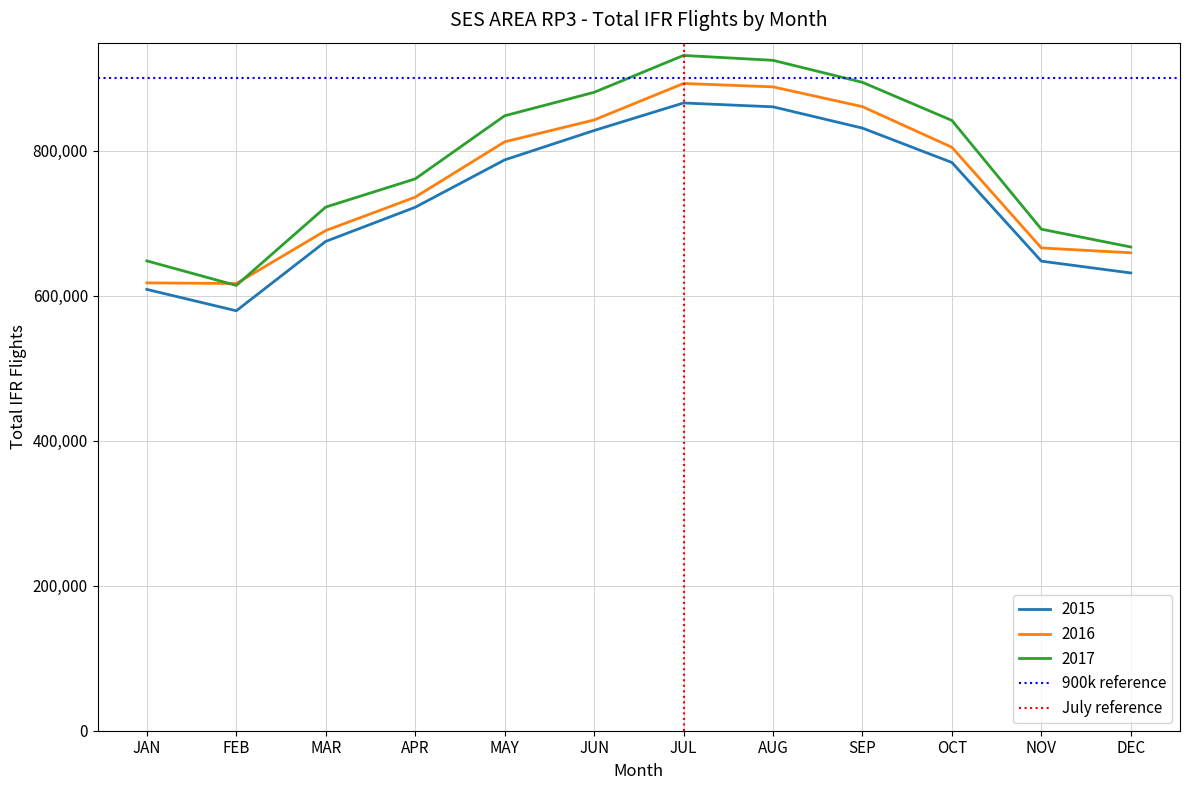

Is it true that 900k reference equals 900000 at FEB?

True